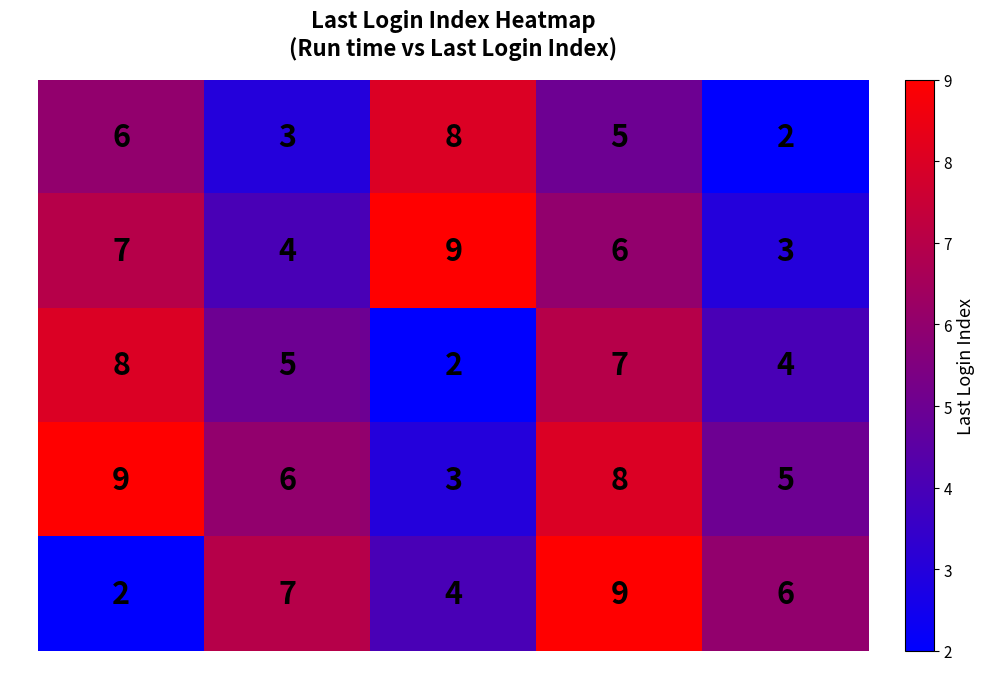

Reading right to left, list all the values displayed in this chart.

Index 2: 2	5	8	3	6
Index 3: 3	6	9	4	7
Index 4: 4	7	2	5	8
Index 5: 5	8	3	6	9
Index 6: 6	9	4	7	2